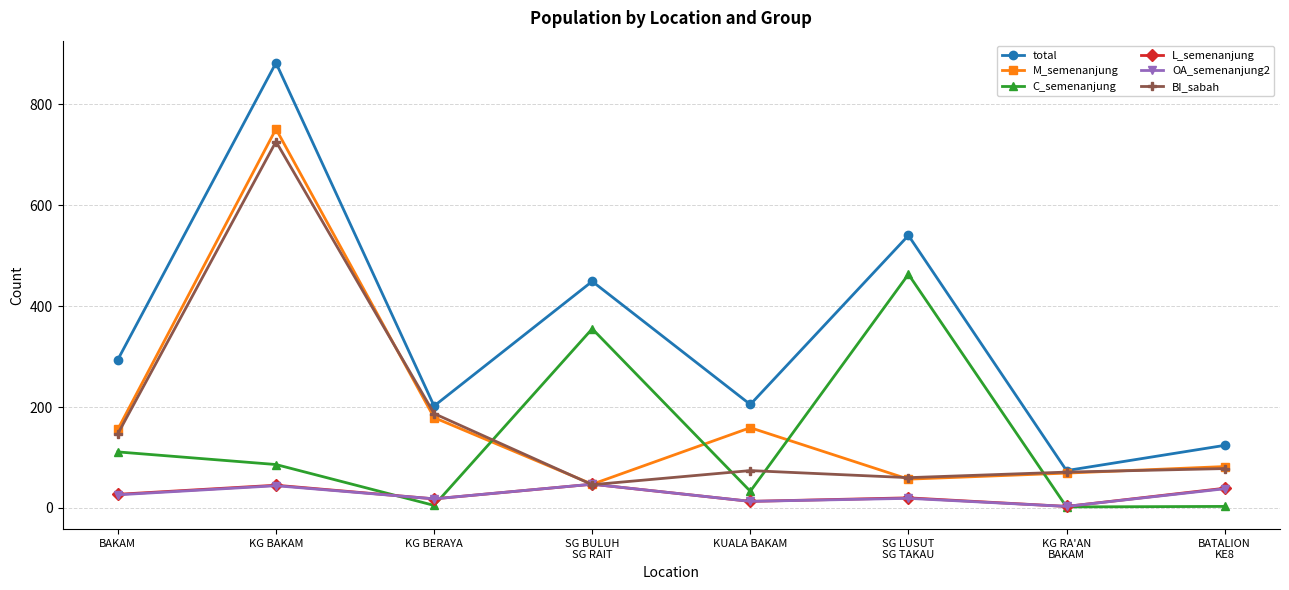

The BI_sabah series shows 29 at KUALA BAKAM. True or false?

False